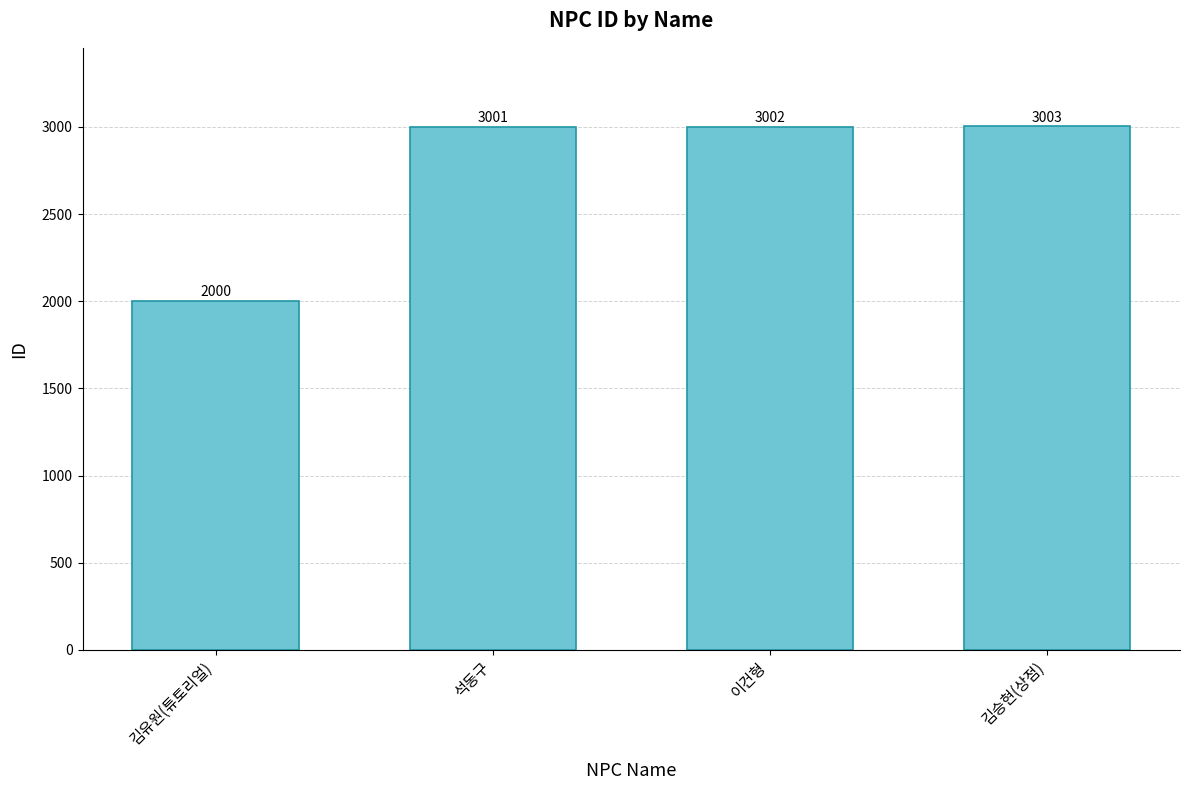

Rank the categories by value from lowest to highest.

김유원(튜토리얼), 석동구, 이건형, 김승현(상점)